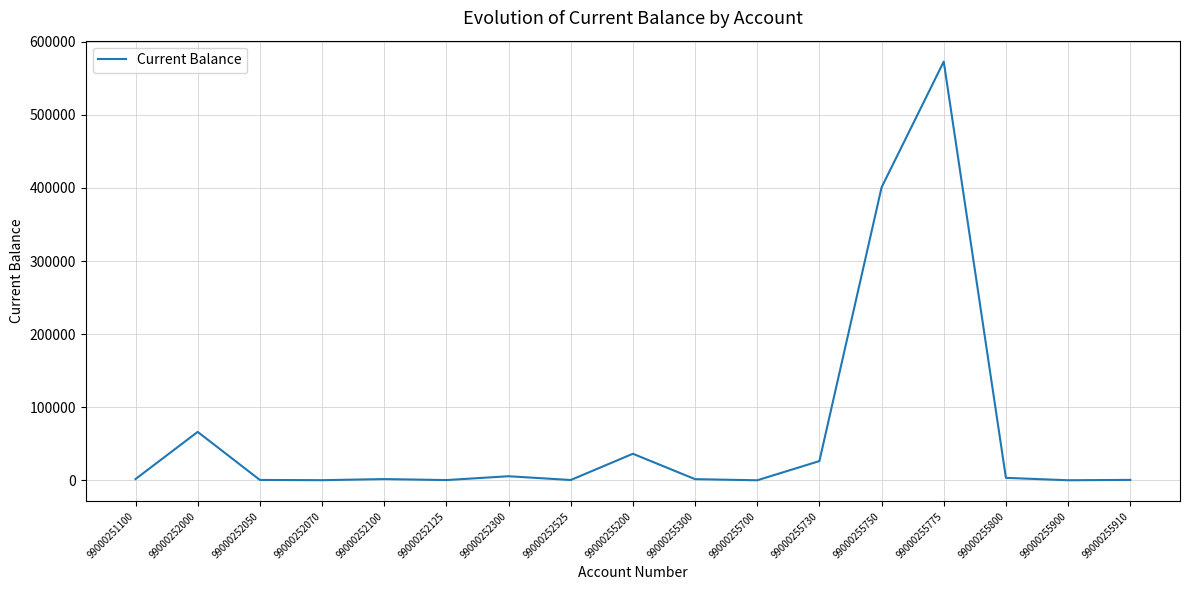

What is the sum of the values at 99000255910 and 99000255750?

401288.0